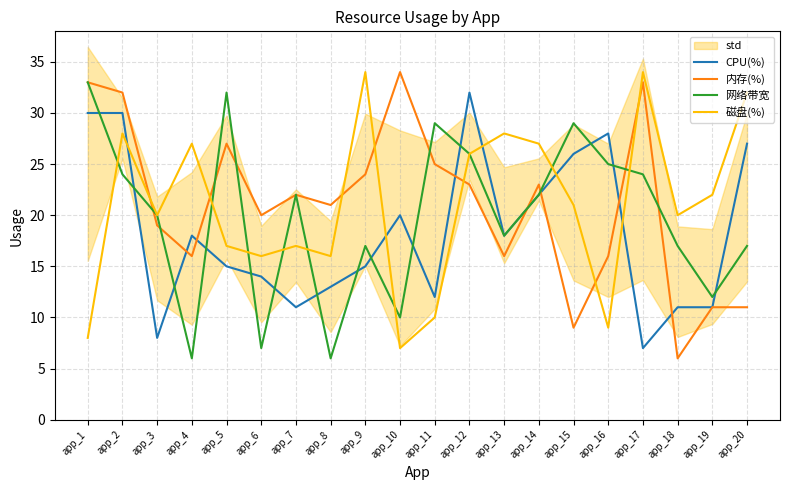

What is the total value across all series at app_20?

87